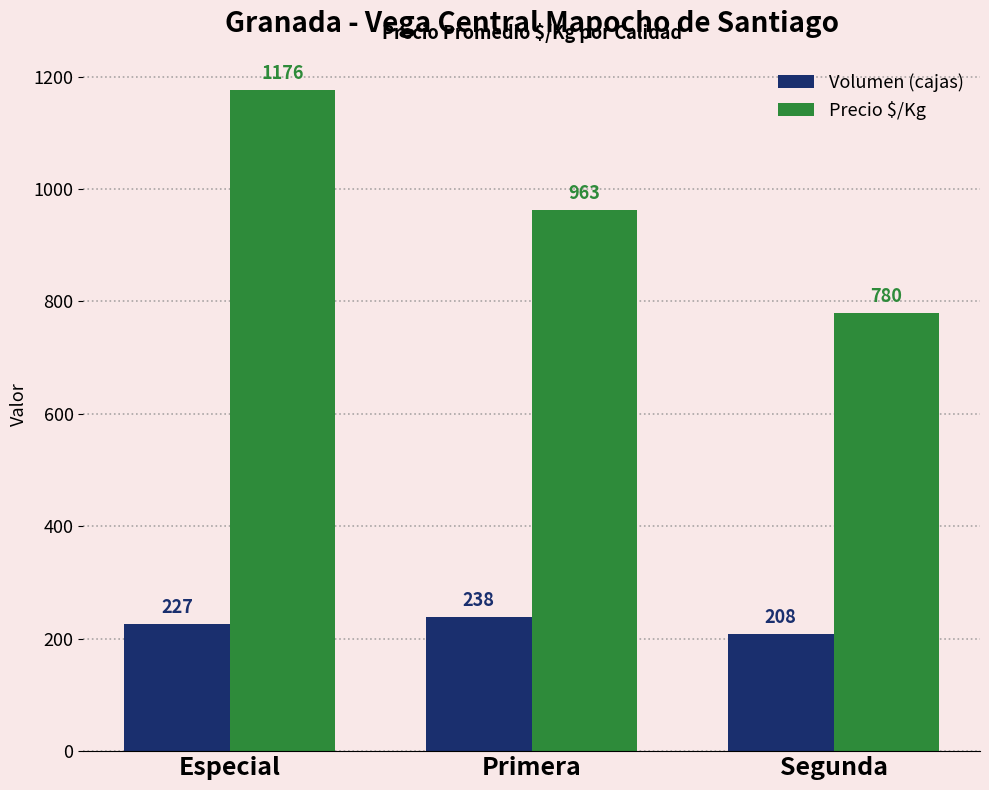

Reading left to right, extract all data points from this chart.

Volumen (cajas): 227	238	208
Precio $/Kg: 1176	963	780